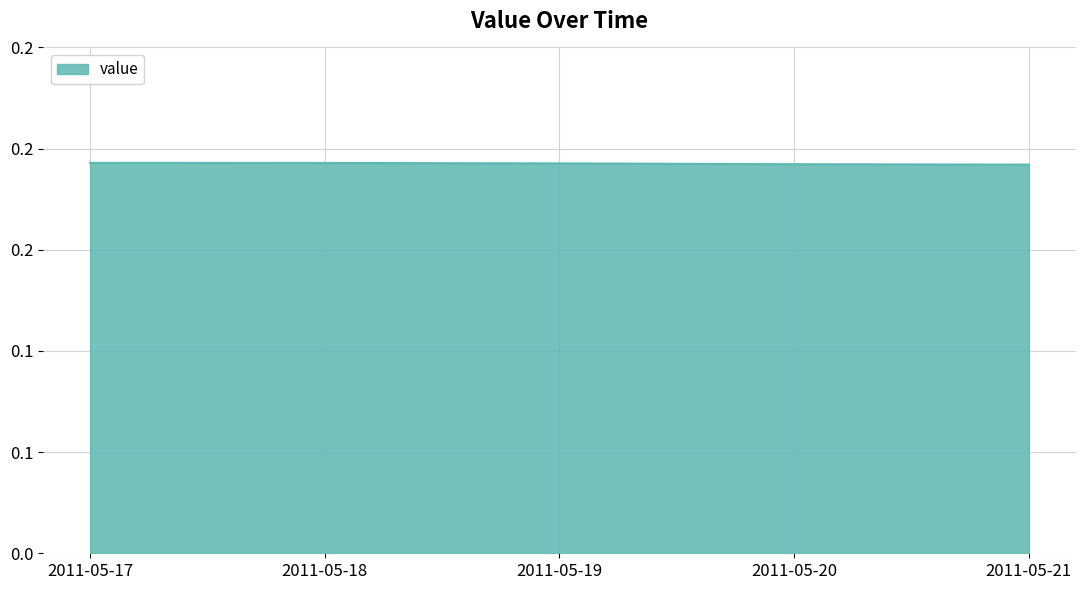

Is this an area chart (filled region under the line)?

Yes